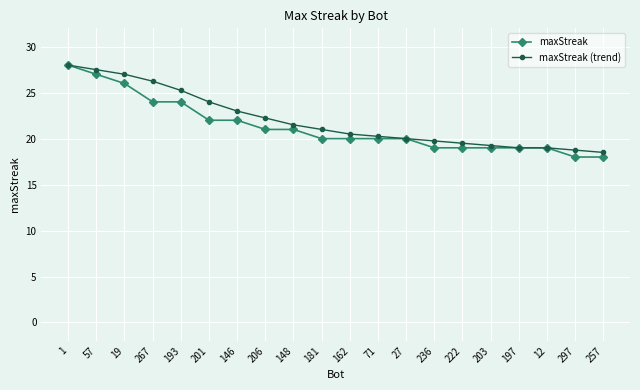

What is the average value of the maxStreak series?

21.3